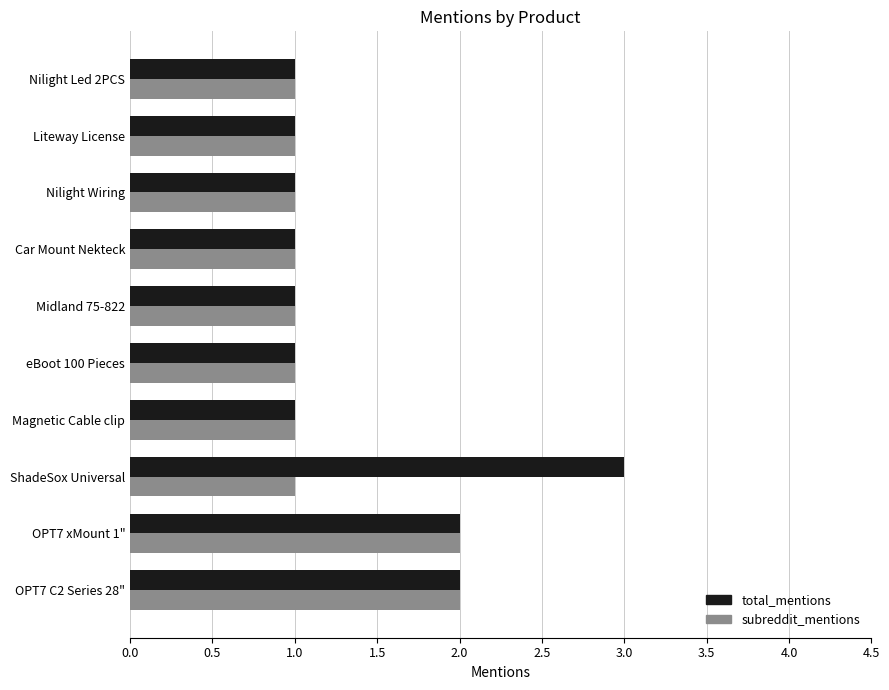

Which series has the widest spread of values?

total_mentions